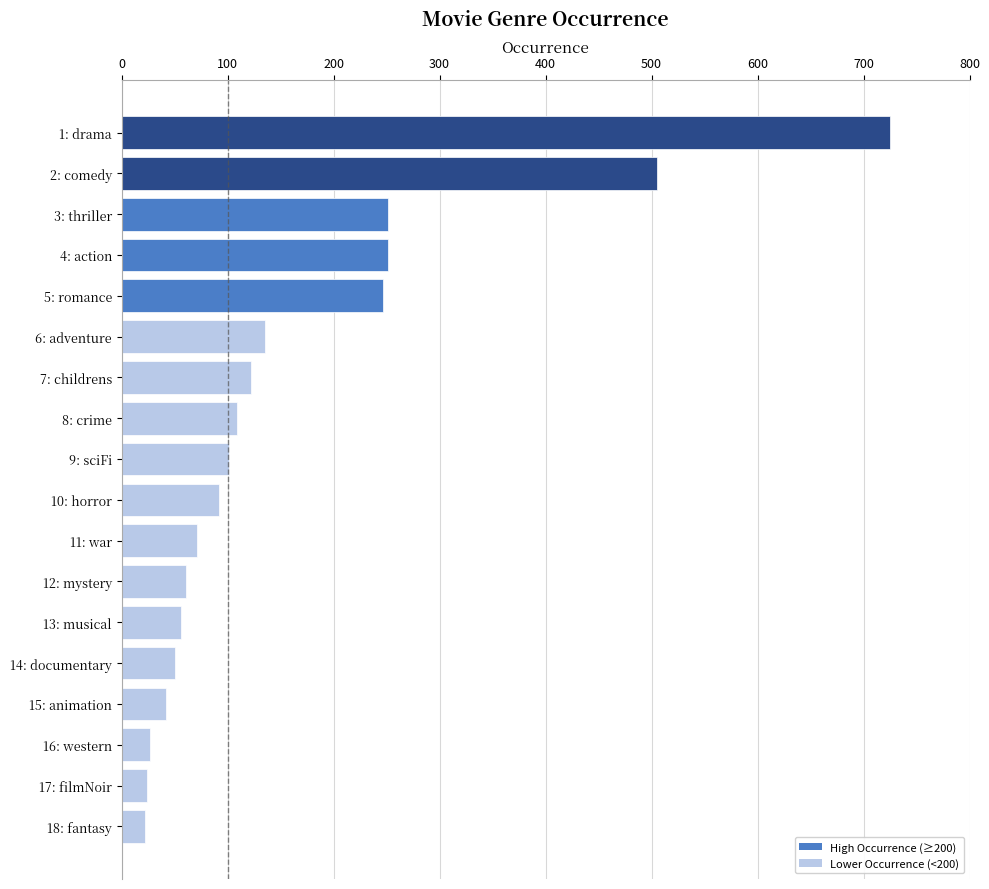

The value at 11: war is 32. True or false?

False